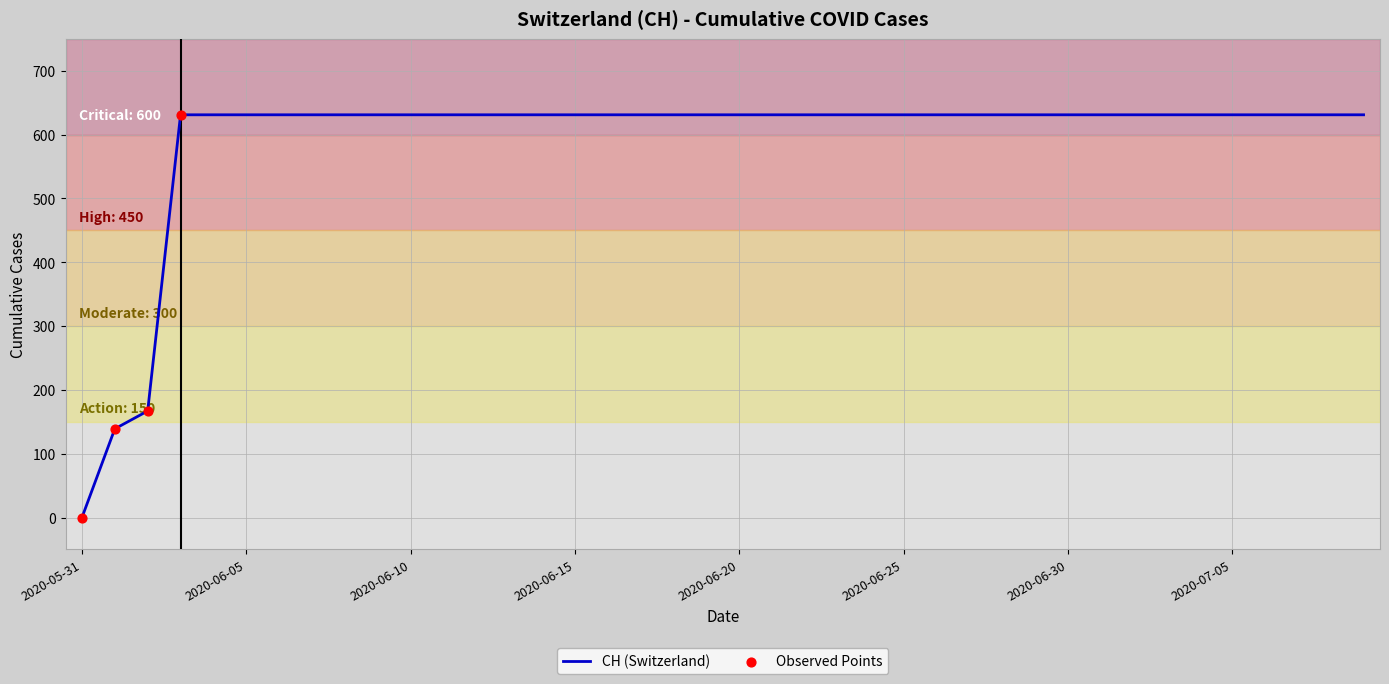

What is the maximum value shown in the chart?

631